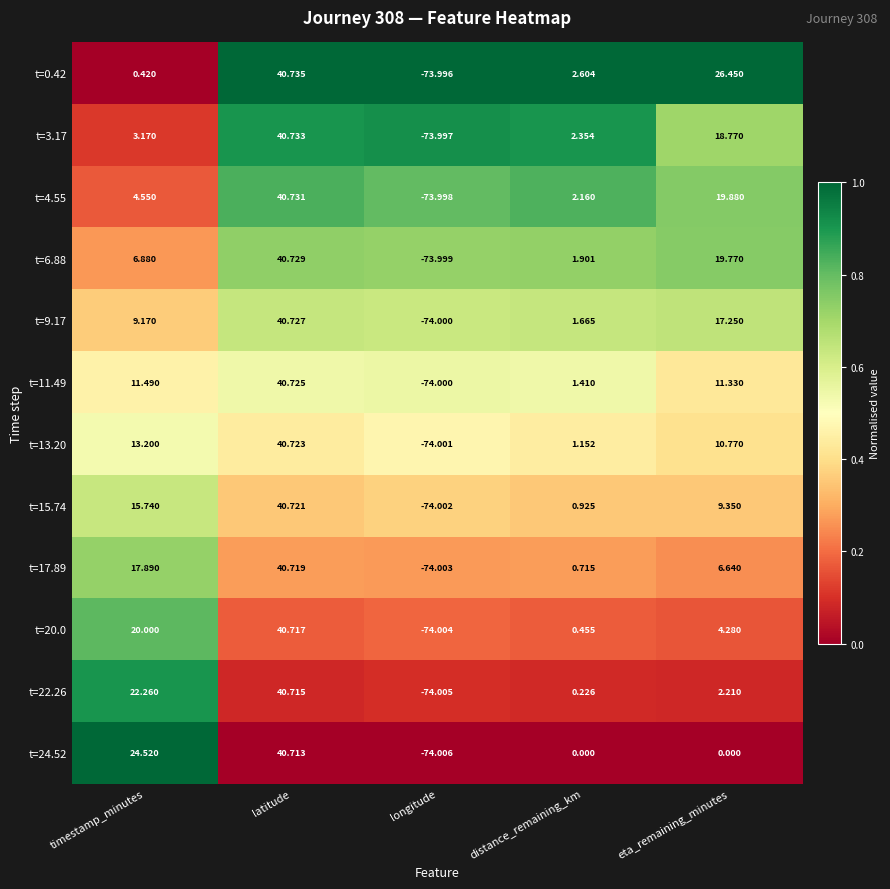

At which category does the chart reach its minimum across all series?

longitude